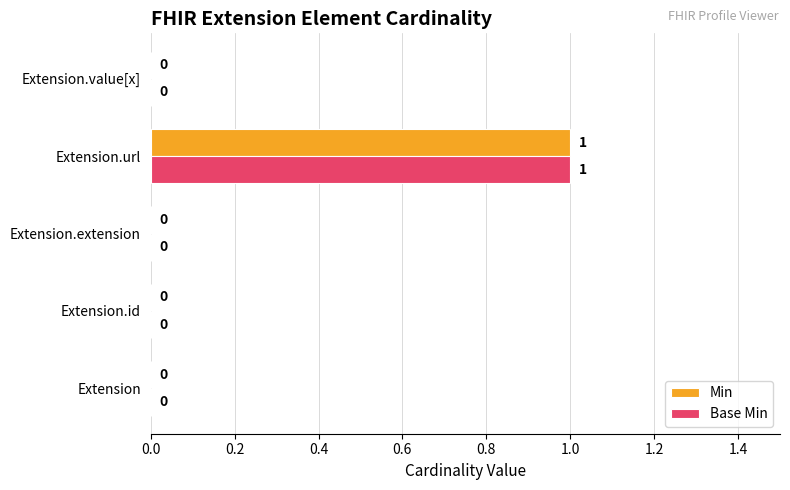

The Min series shows 1 at Extension.url. True or false?

True